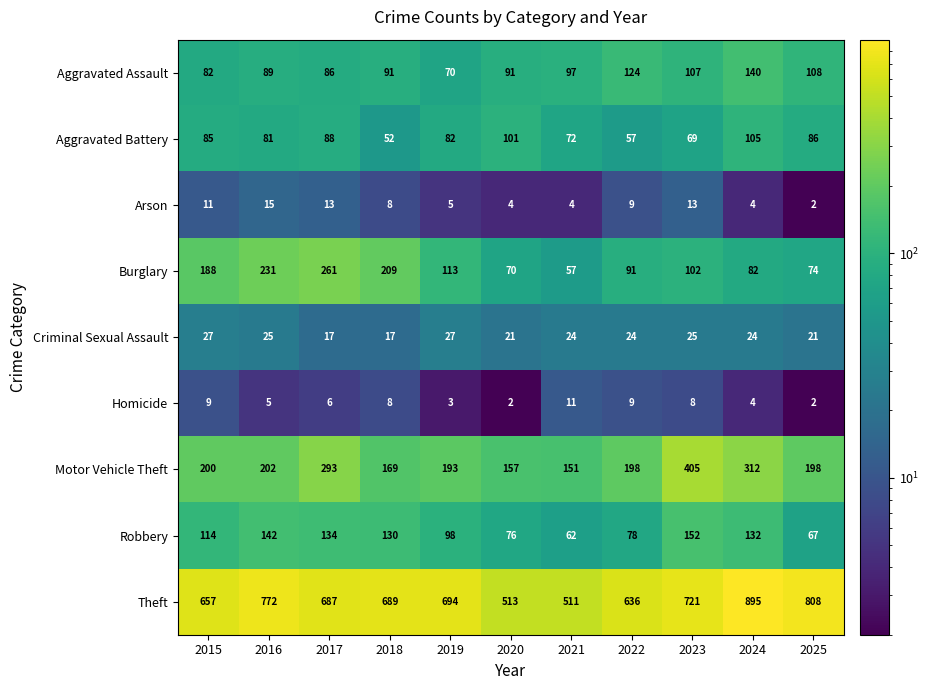

At 2016, list the series in order from largest to smallest.

Theft, Burglary, Motor Vehicle Theft, Robbery, Aggravated Assault, Aggravated Battery, Criminal Sexual Assault, Arson, Homicide